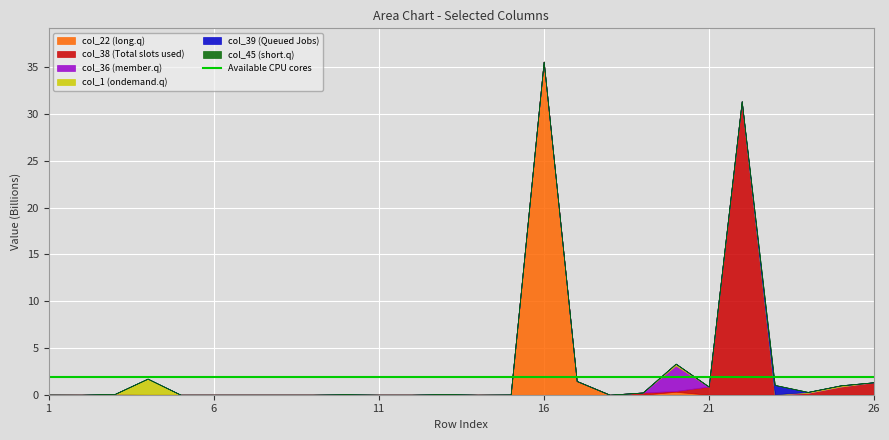

Which series has the largest total across all categories?

col_22